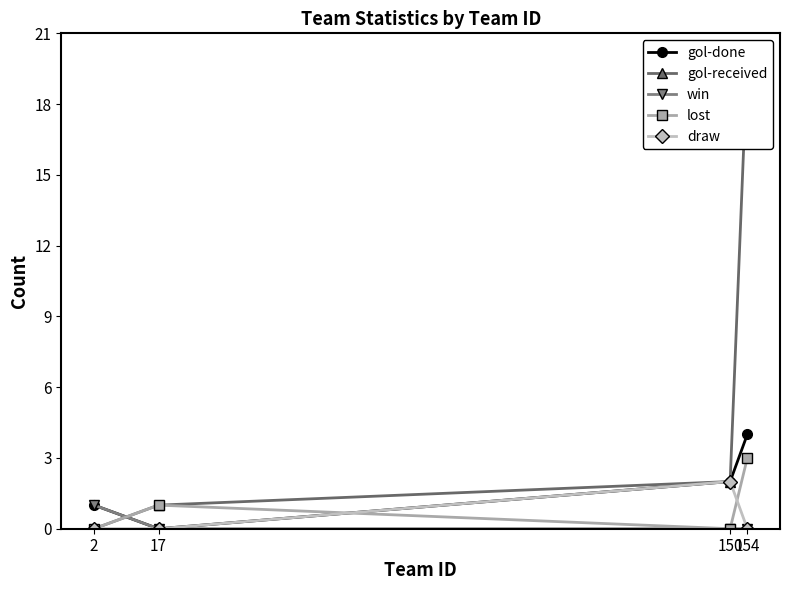

Rank the categories by gol-received value from highest to lowest.

154, 150, 17, 2